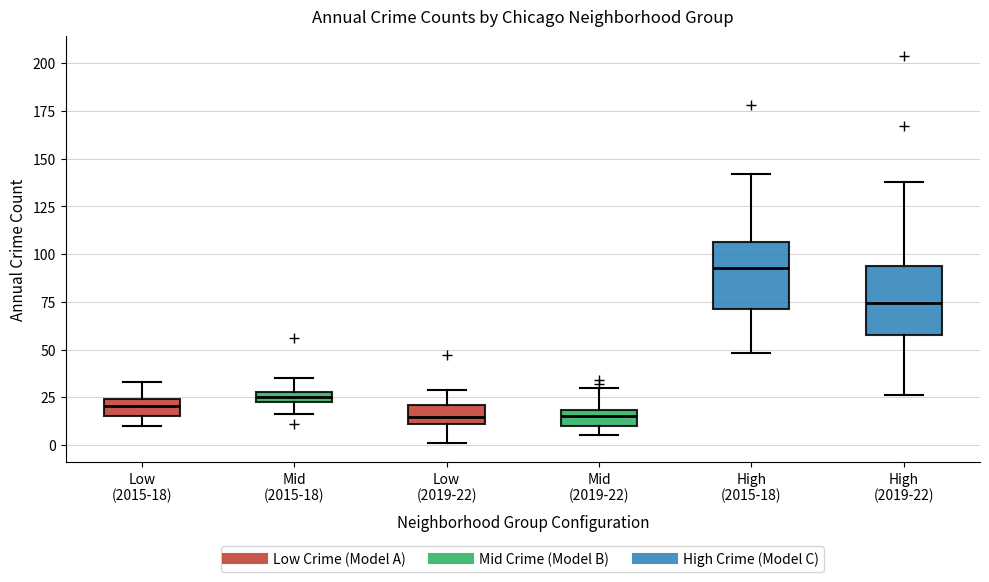

Which box's median line is the highest?

High (2015-18)